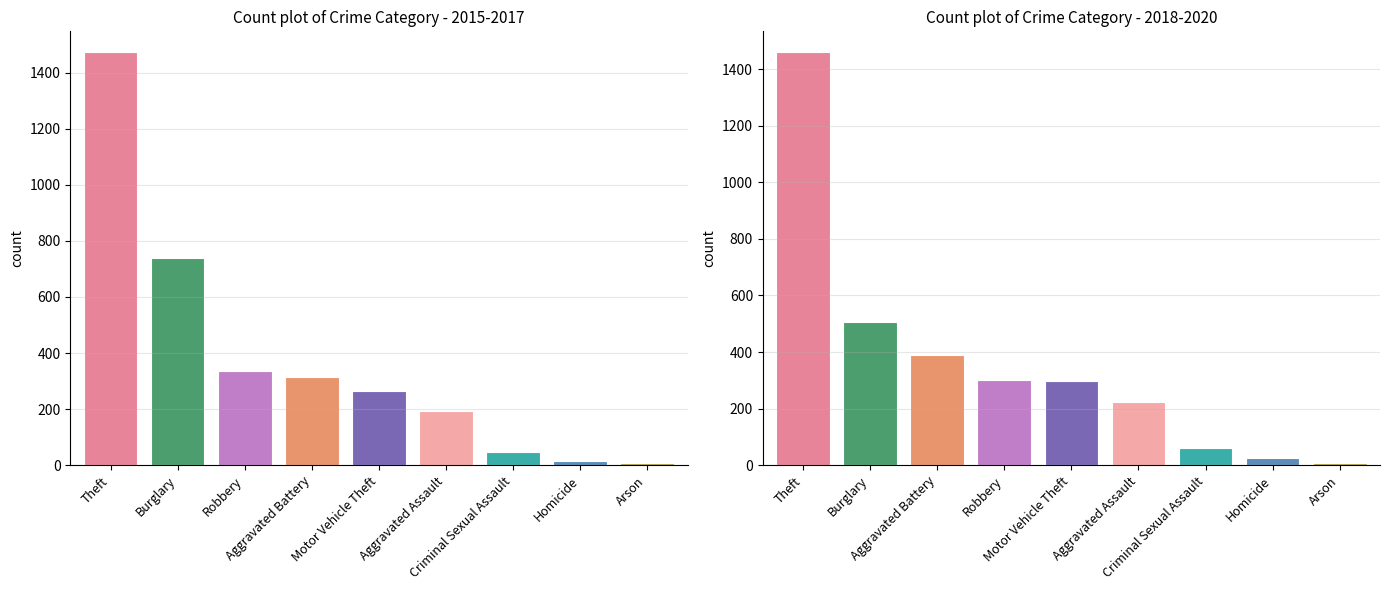

At which label is 2019 closest to 735?

Burglary